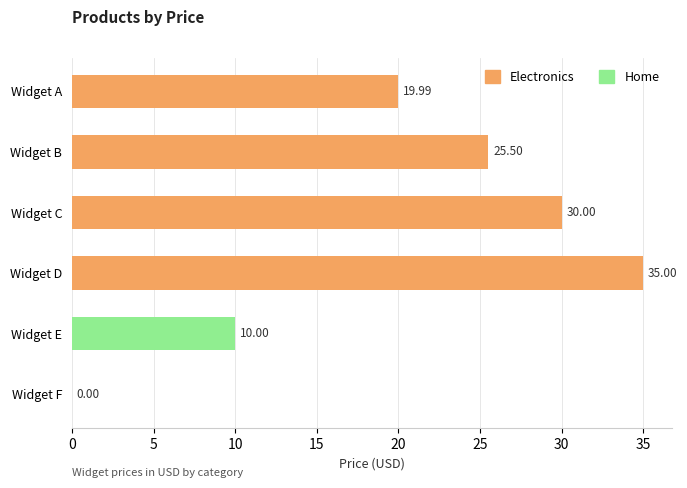

What is the greatest value displayed?

35.0